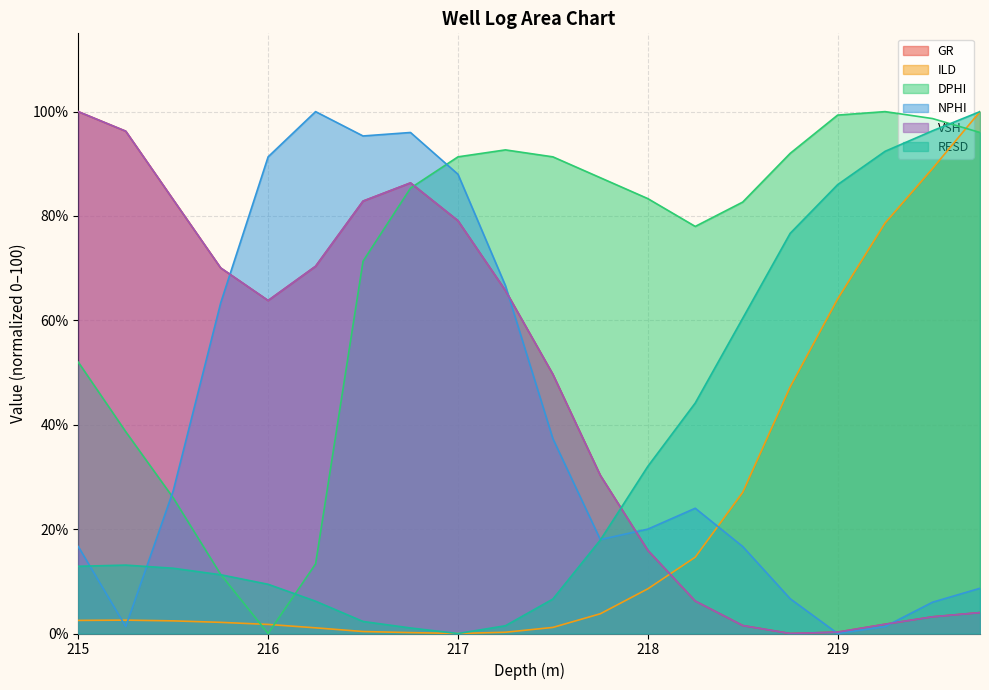

What is the difference between the NPHI values at 215.0 and 217.25?

50.0